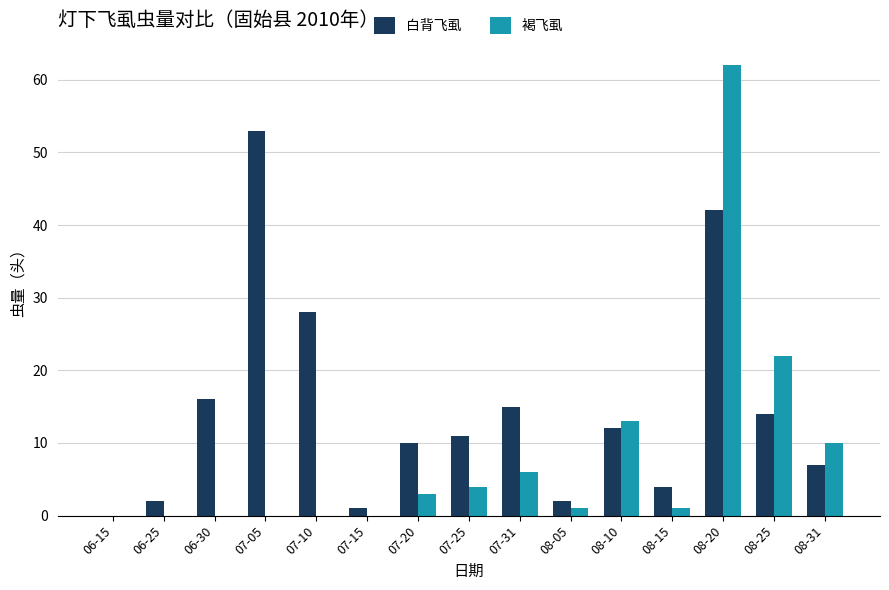

Are the bars horizontal?

No